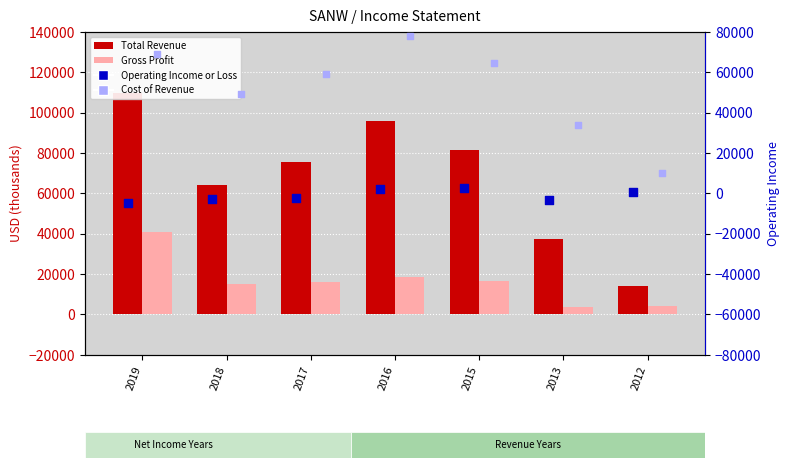

Is the value of Cost of Revenue at 2015 greater than the value of Gross Profit at 2019?

Yes